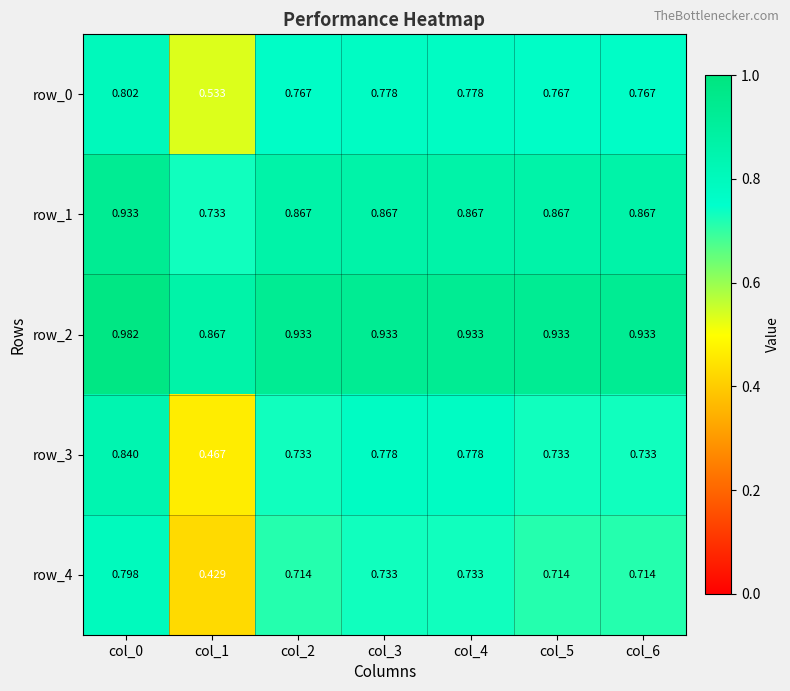

At which label is row_1 closest to 0?

col_1